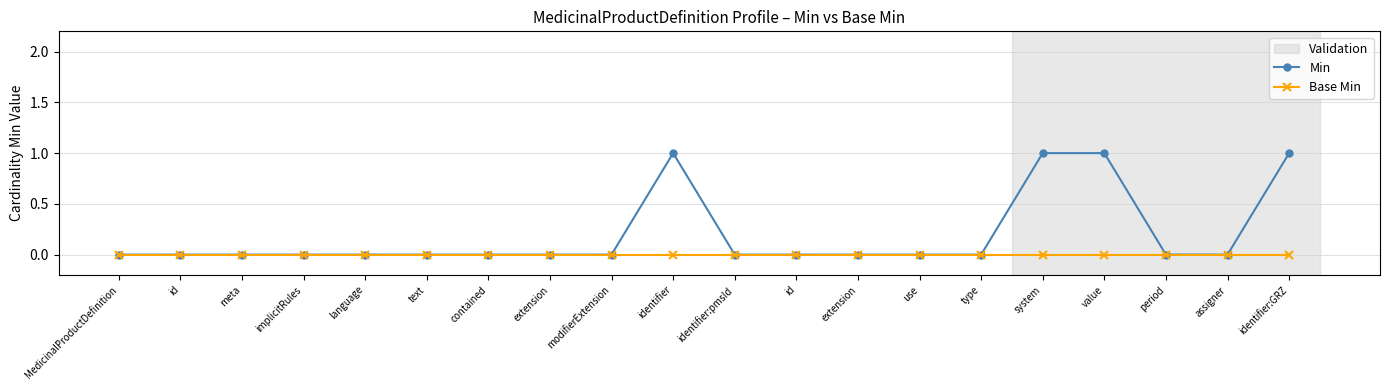

Is this an area chart (filled region under the line)?

No